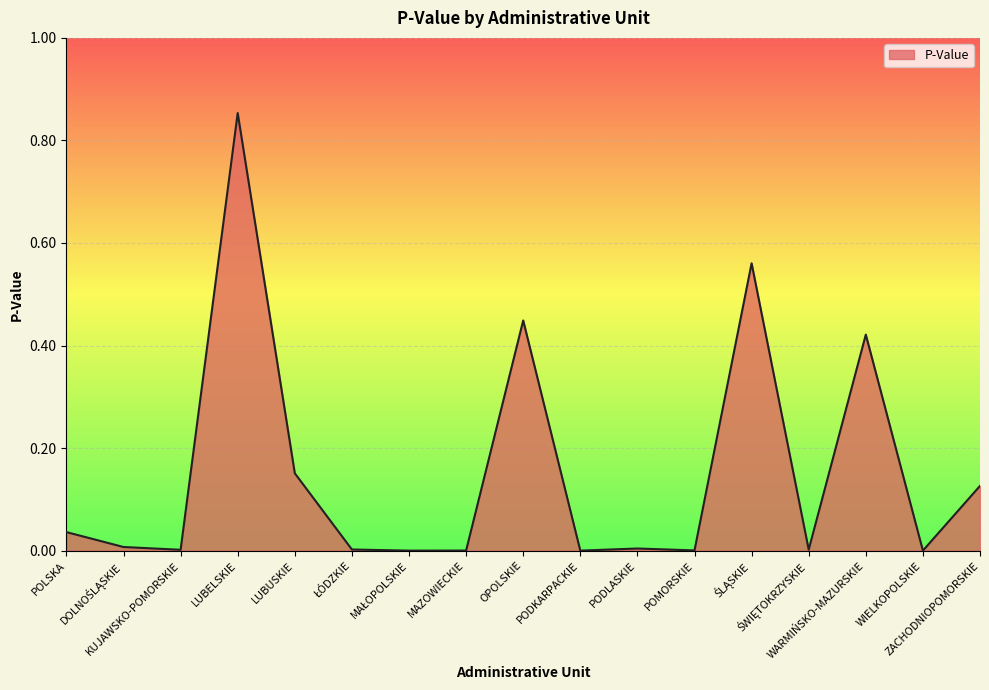

How many lines are shown in the chart?

1